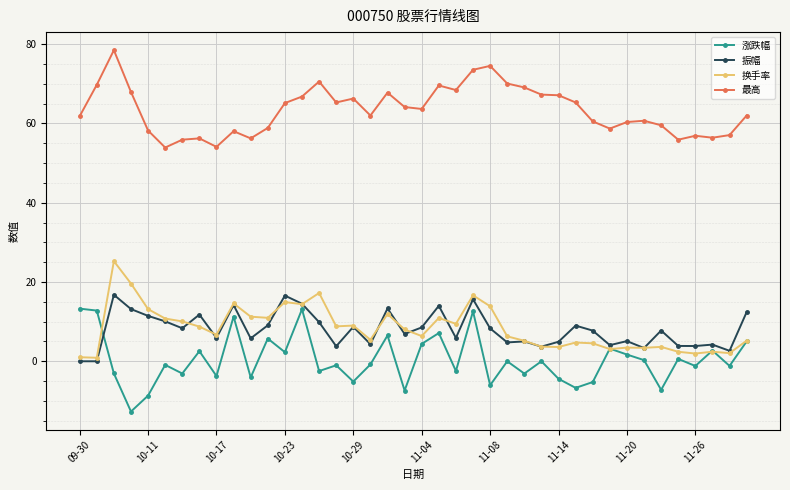

List the series in order of their peak value, highest first.

最高, 换手率, 振幅, 涨跌幅